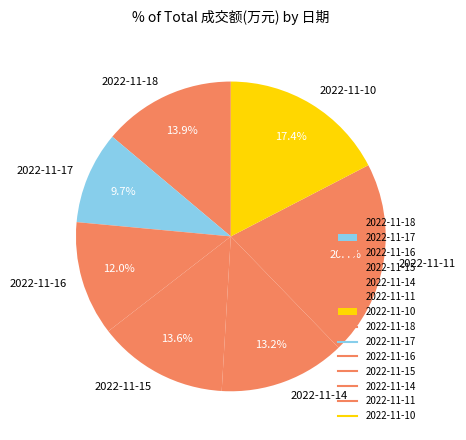

What is the smallest slice in the pie chart?

2022-11-17